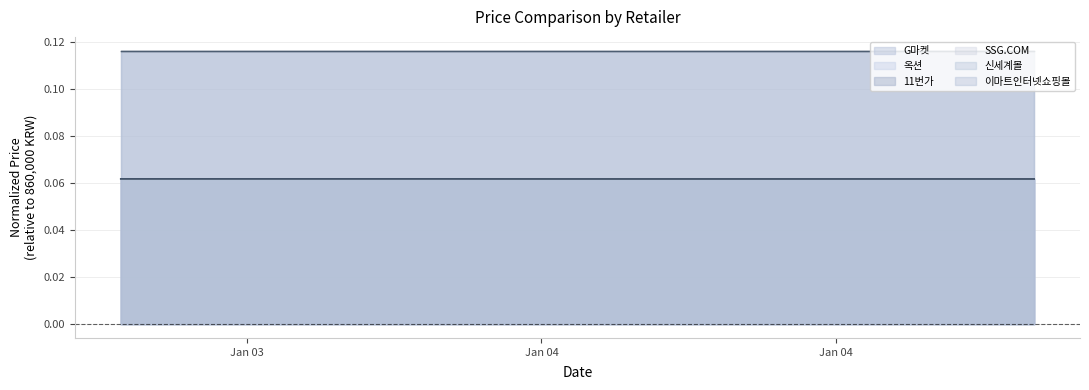

At how many categories does at least one series exceed 0?

20